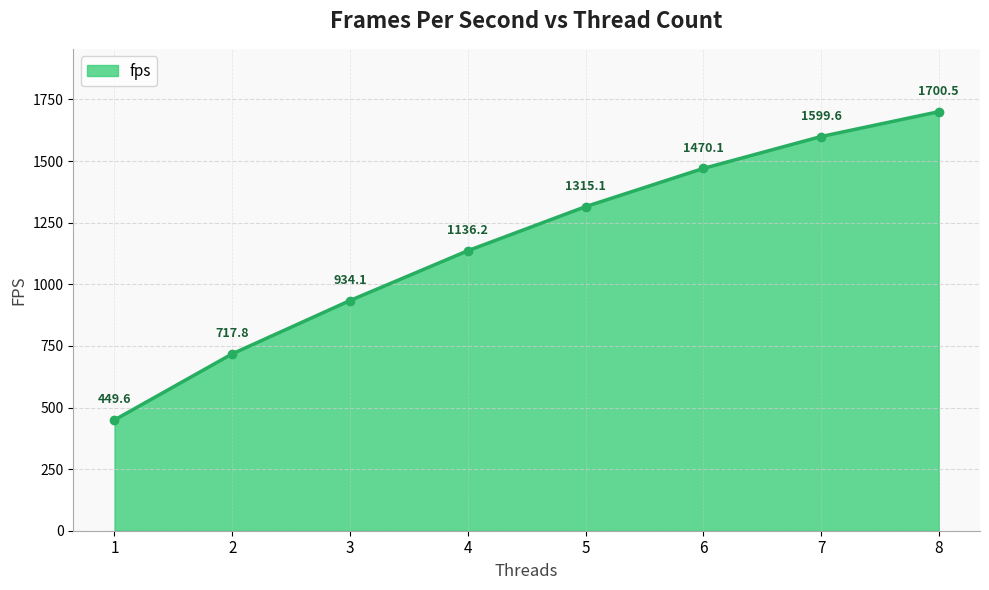

At which label does the data first exceed 1315?

5